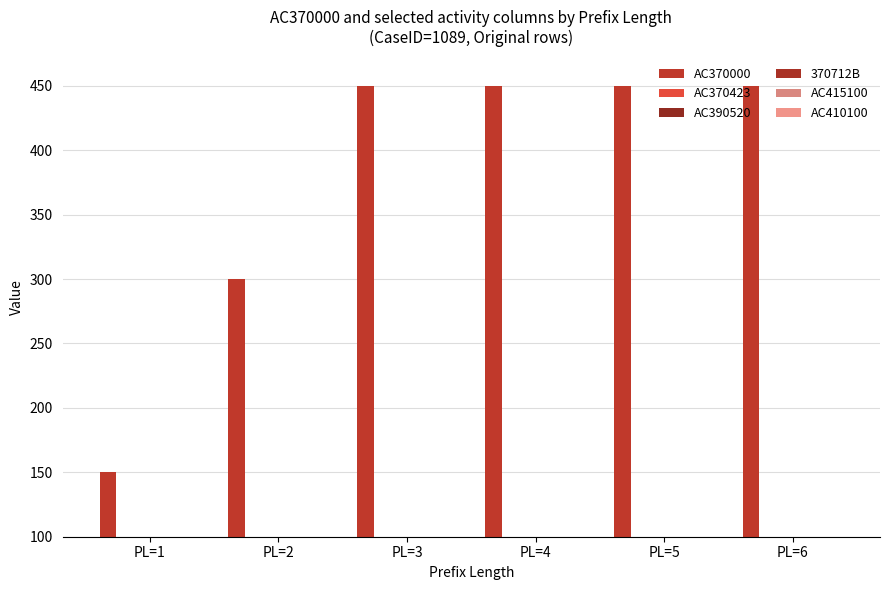

Which label corresponds to the largest value in the chart?

PL=3